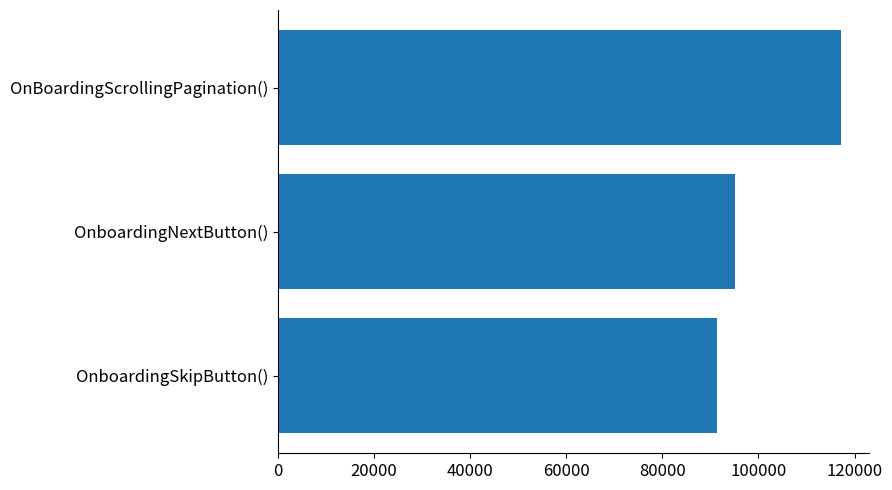

Count the number of data series in this chart.

1